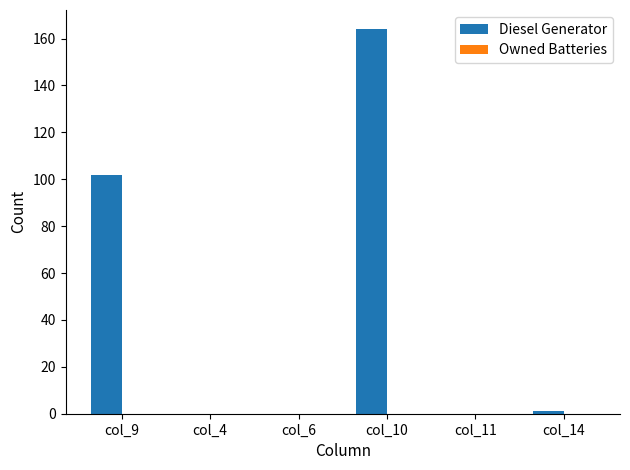

Between col_9 and col_6, which is larger?

col_9